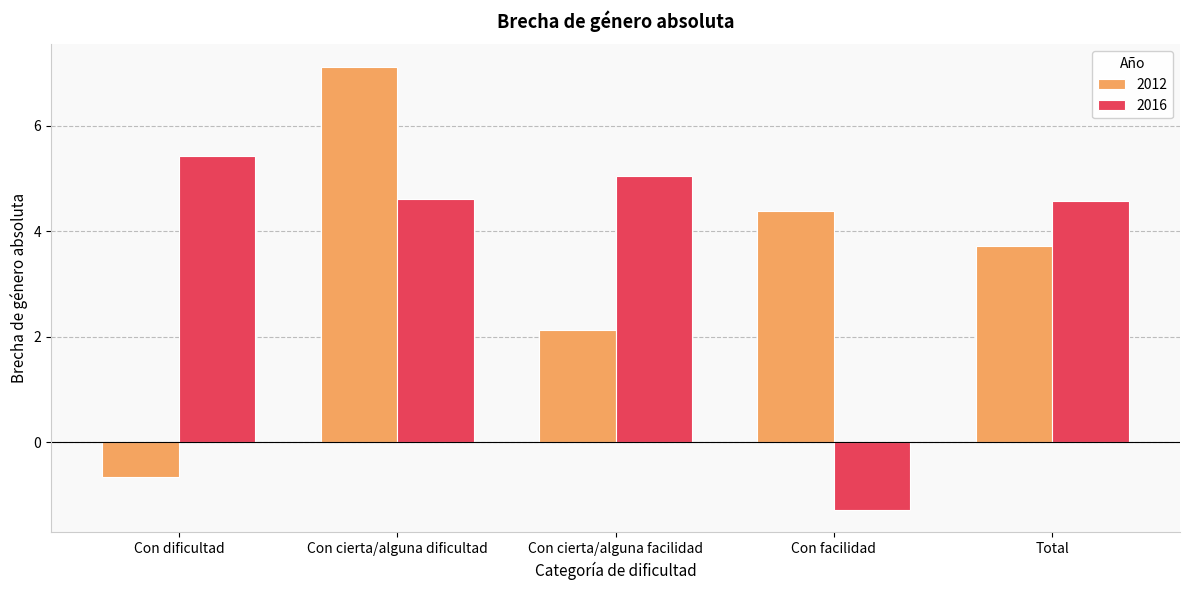

Which series changed the most between Con cierta/alguna facilidad and Total?

2012